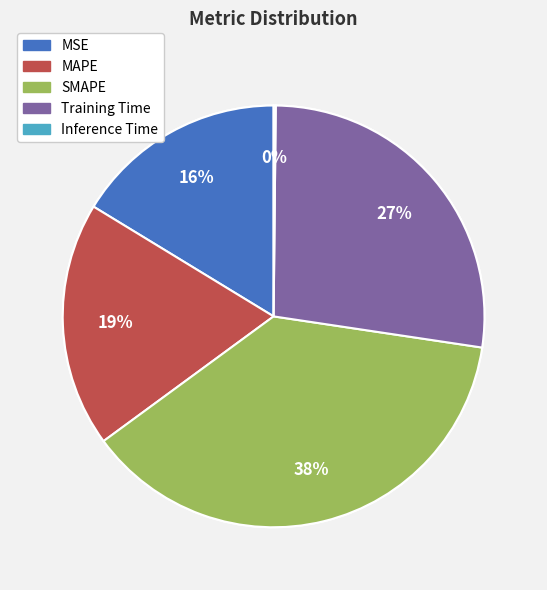

How many segments does this pie chart have?

5